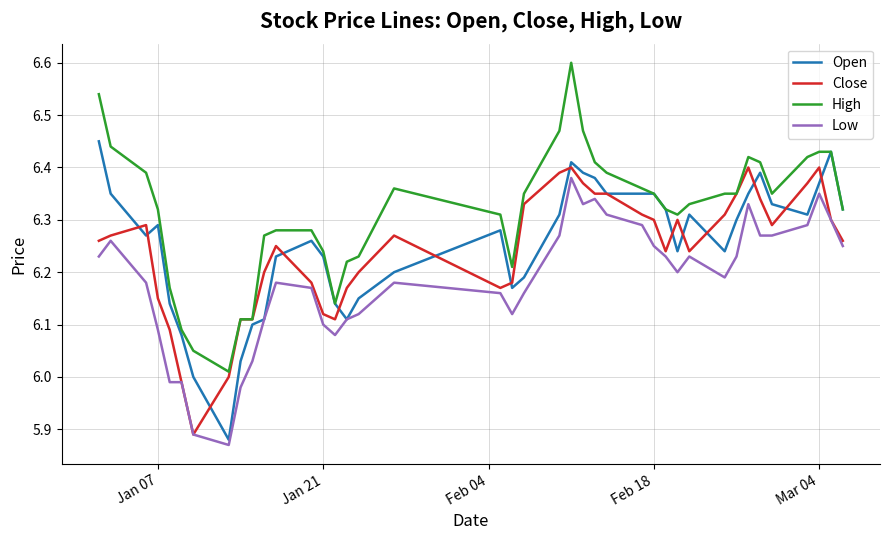

Does the chart display data point markers on the line(s)?

No